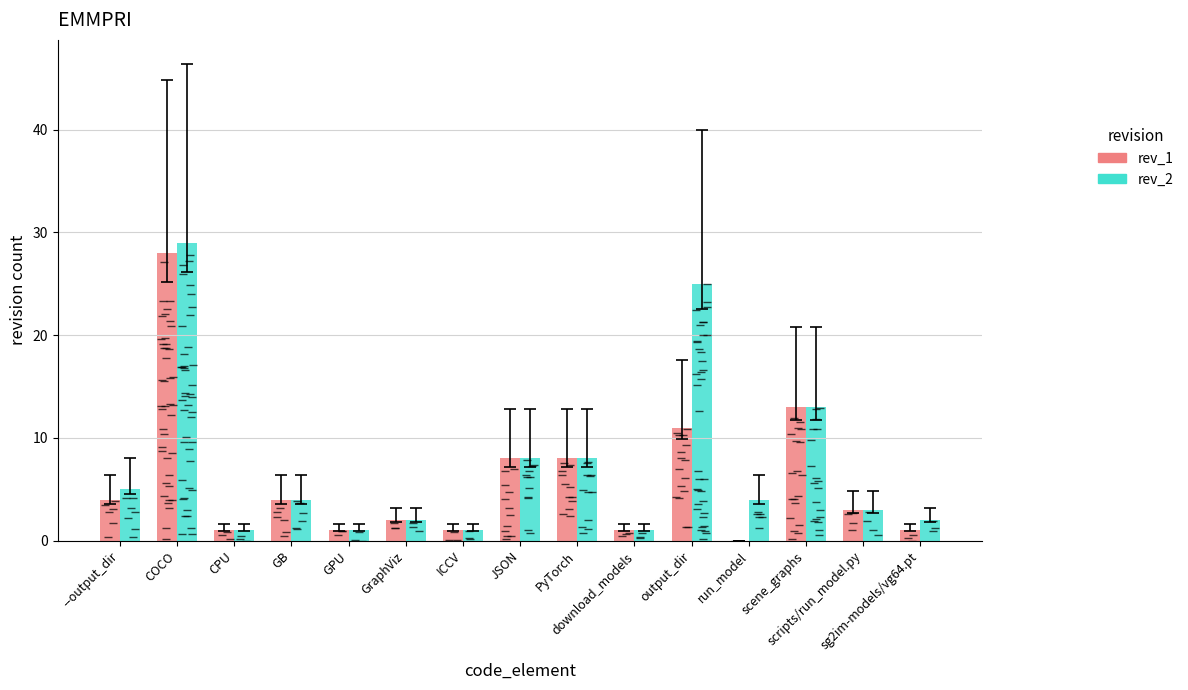

How many distinct data groups are displayed?

2